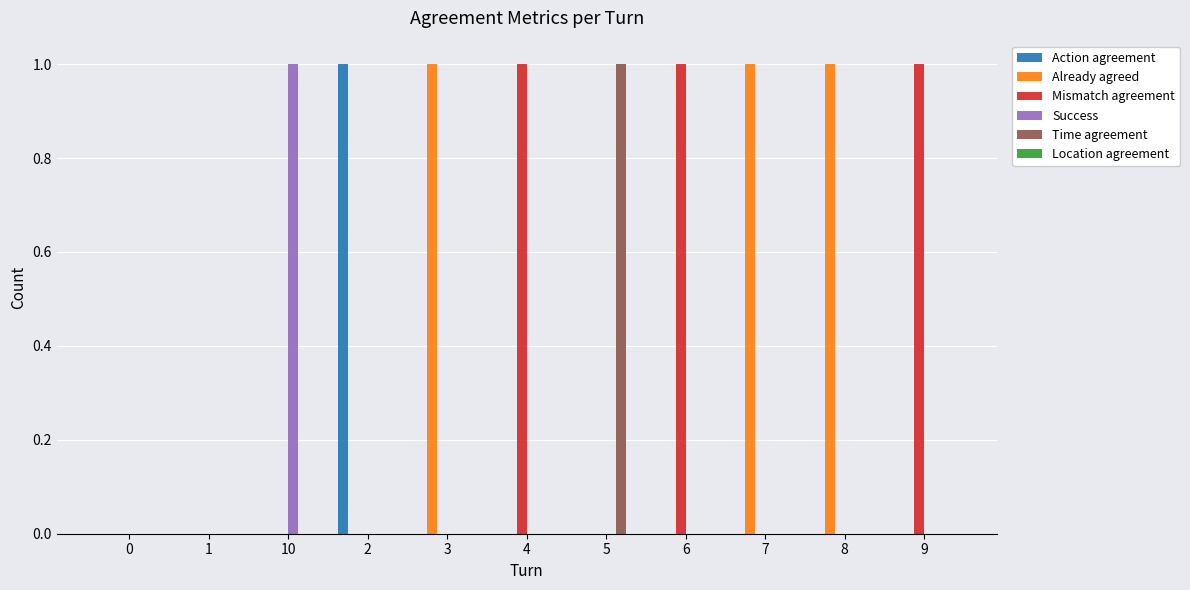

What is the total value across all series at 8?

1